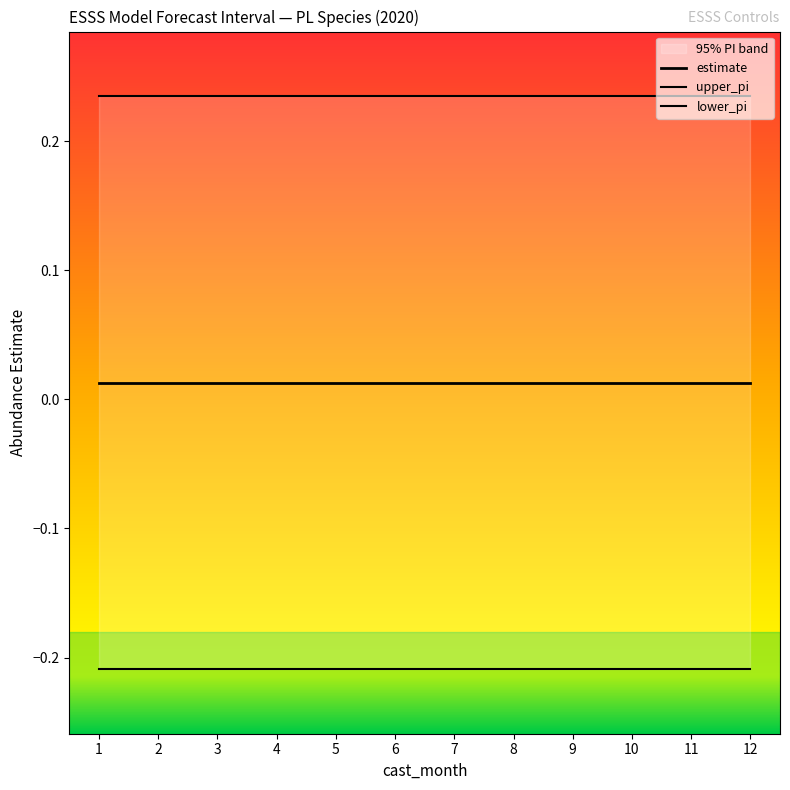

Does the chart display data point markers on the line(s)?

No